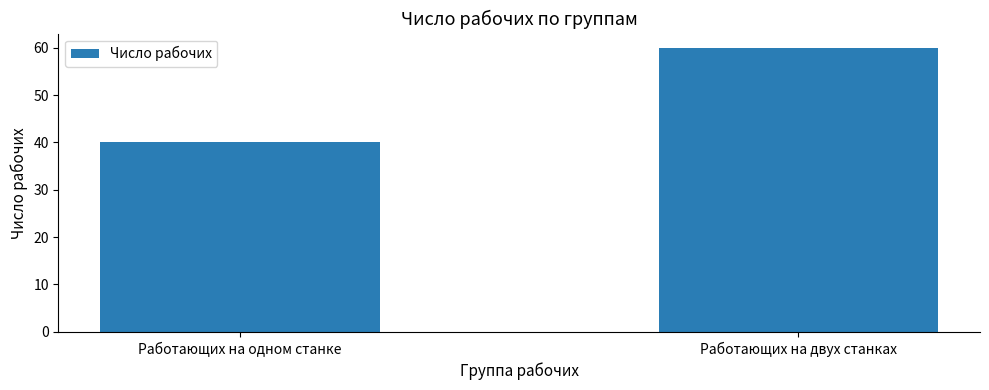

How many bars are there in total?

2